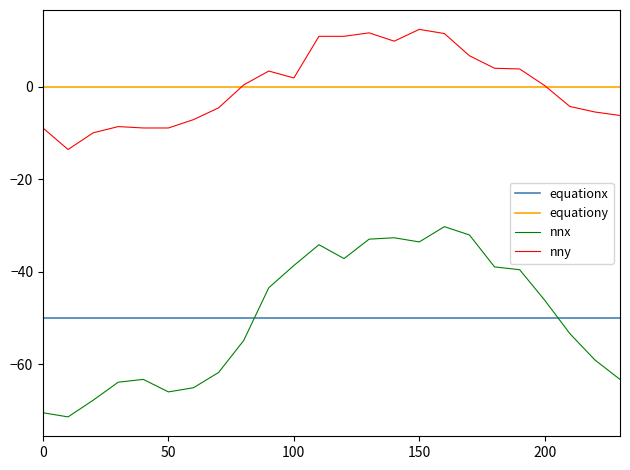

What is the greatest value displayed?

12.3